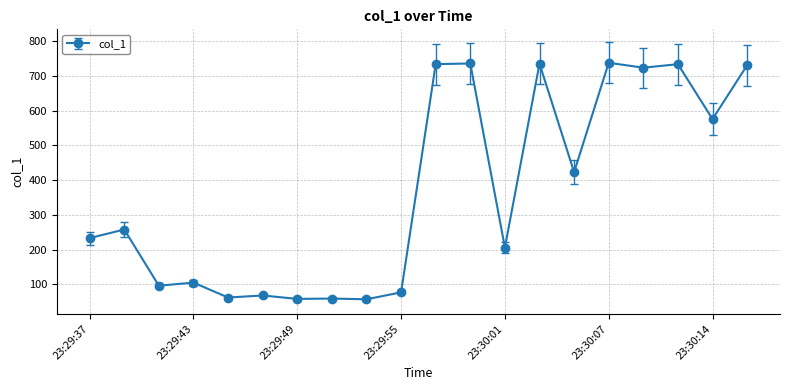

What is the difference between the maximum and minimum values?

680.6